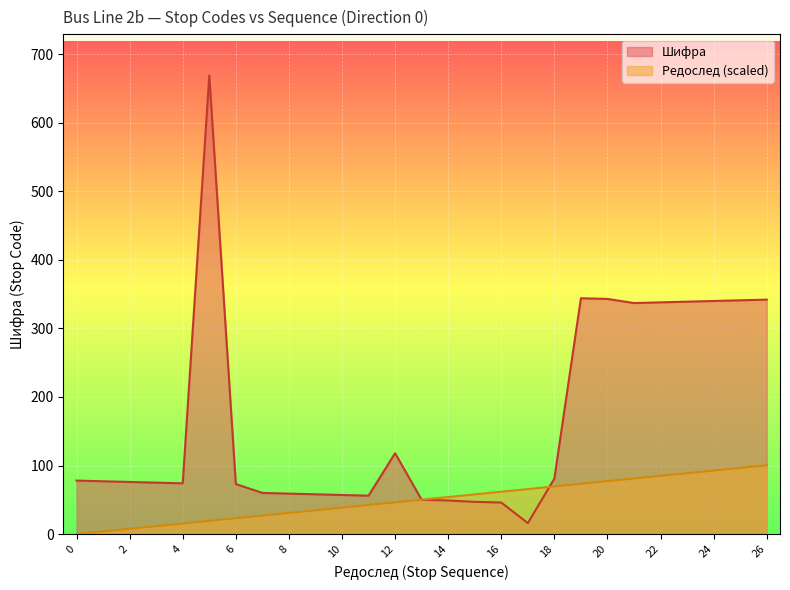

What is the value of the Редослед point at the 27th from the left?

100.3